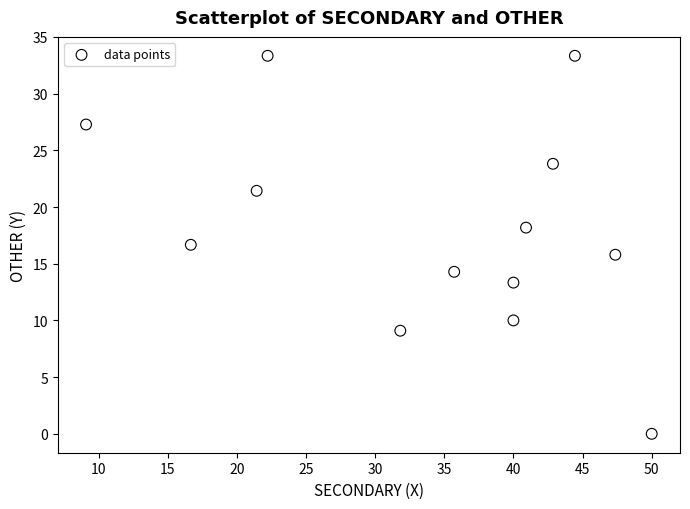

What is the range of X values (max minus min)?

40.9